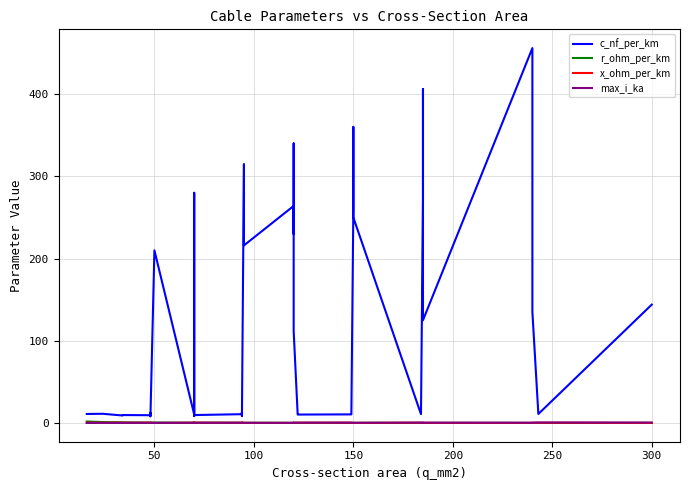

Is the value of r_ohm_per_km at 17 greater than the value of x_ohm_per_km at 13?

No